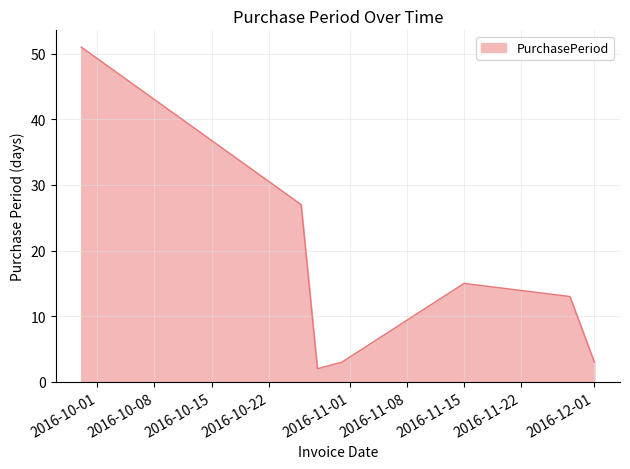

How many interior local valleys (lower than both neighbors) does the data have?

1